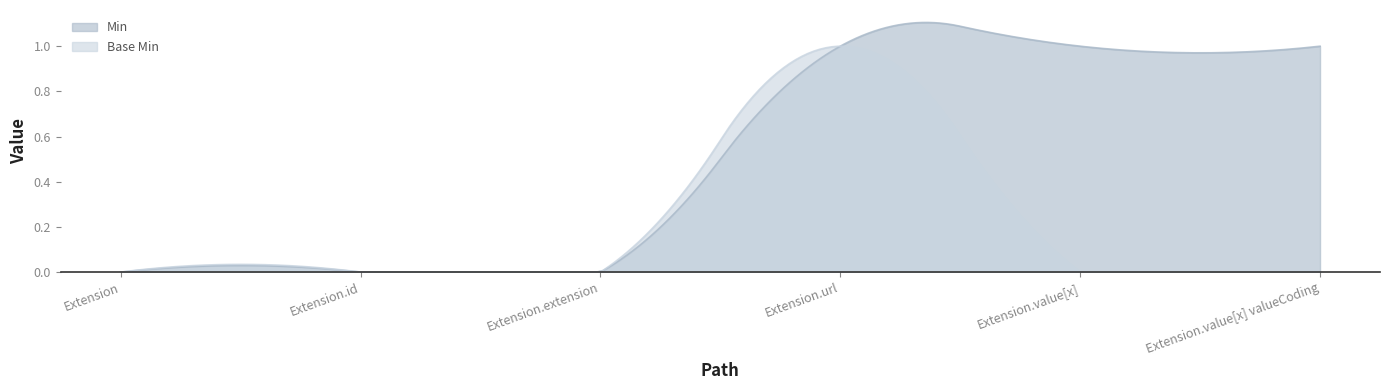

At which category does Base Min reach its first local peak?

Extension.url